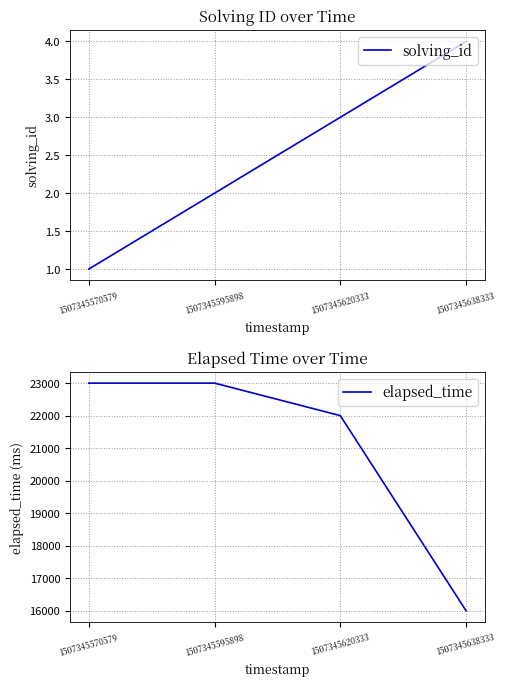

How many values in the solving_id series exceed 3?

1